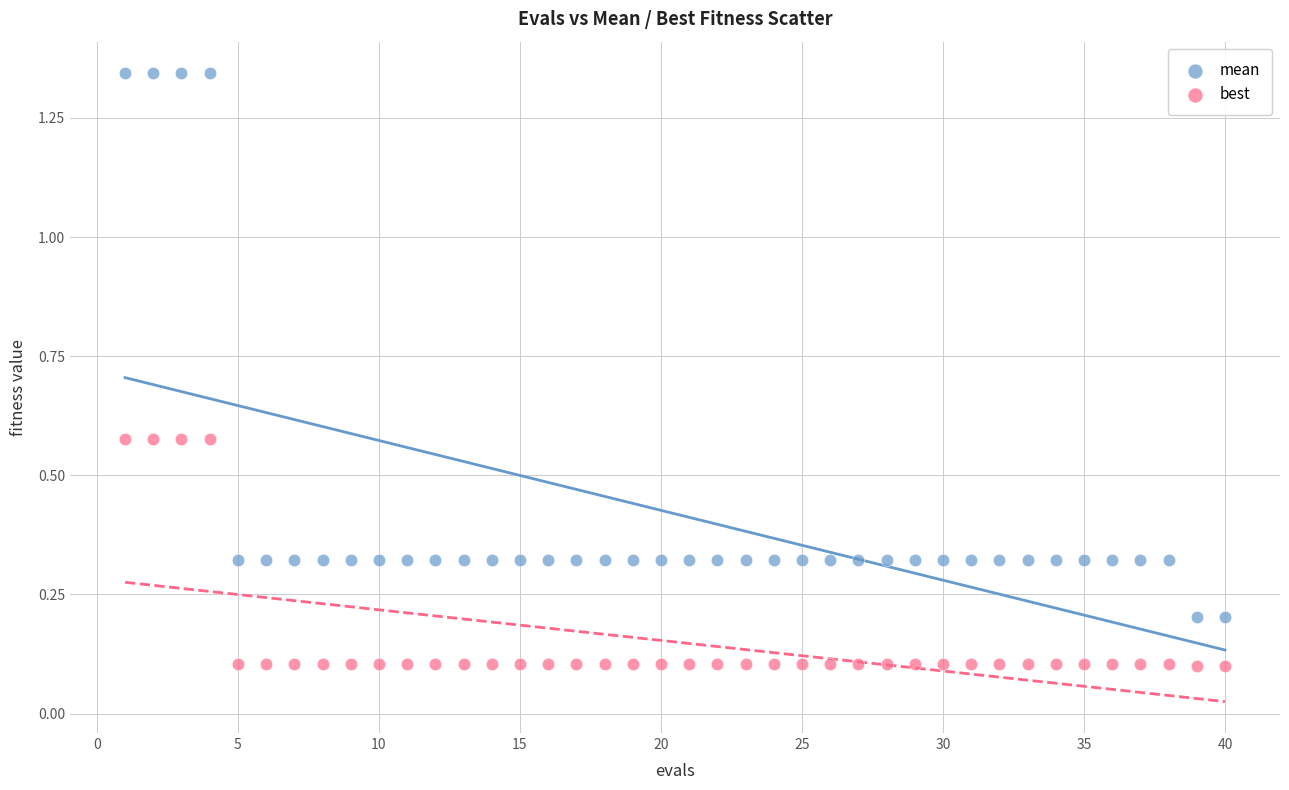

Across all data points, what is the range of Y values (max minus min)?

1.2